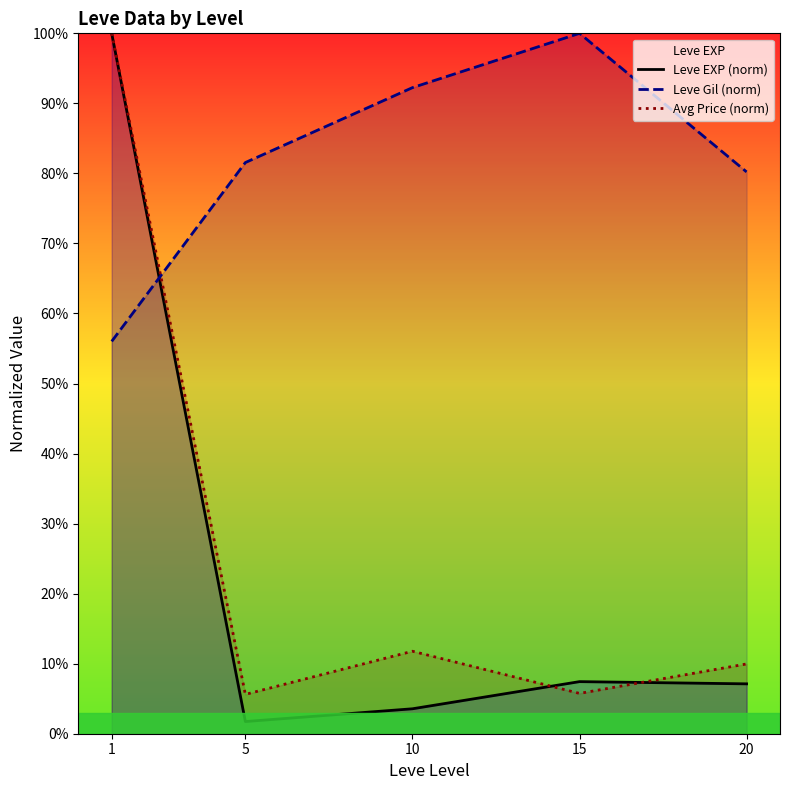

What are all the series names shown in the legend?

Leve EXP (norm), Leve Gil (norm), Avg Price (norm)